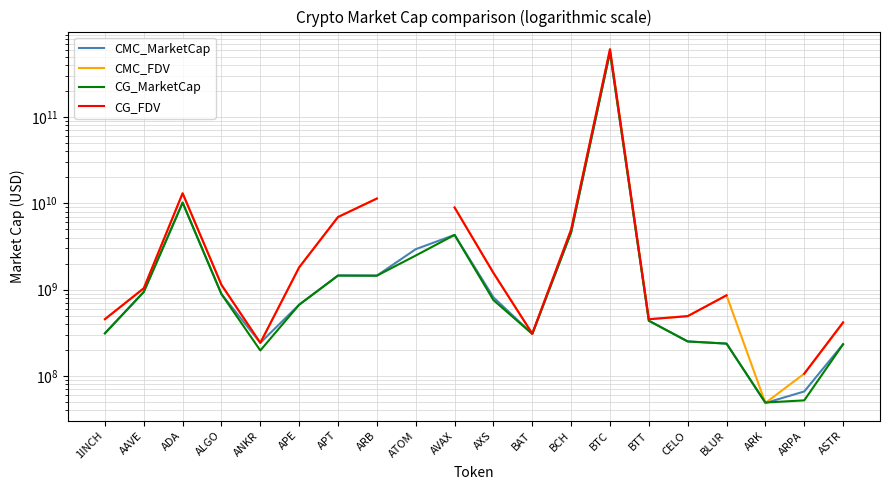

What value does the CMC_MarketCap series have at BCH?

4612829183.4